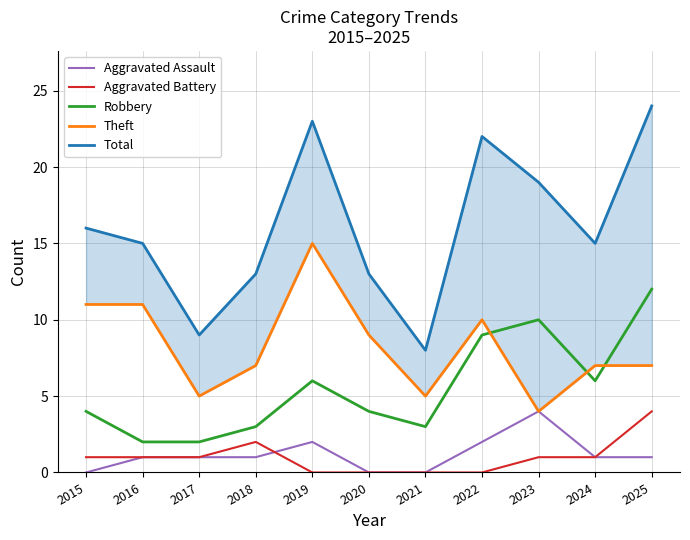

Reading left to right, list all the values displayed in this chart.

Aggravated Assault: 0	1	1	1	2	0	0	2	4	1	1
Aggravated Battery: 1	1	1	2	0	0	0	0	1	1	4
Robbery: 4	2	2	3	6	4	3	9	10	6	12
Theft: 11	11	5	7	15	9	5	10	4	7	7
Total: 16	15	9	13	23	13	8	22	19	15	24